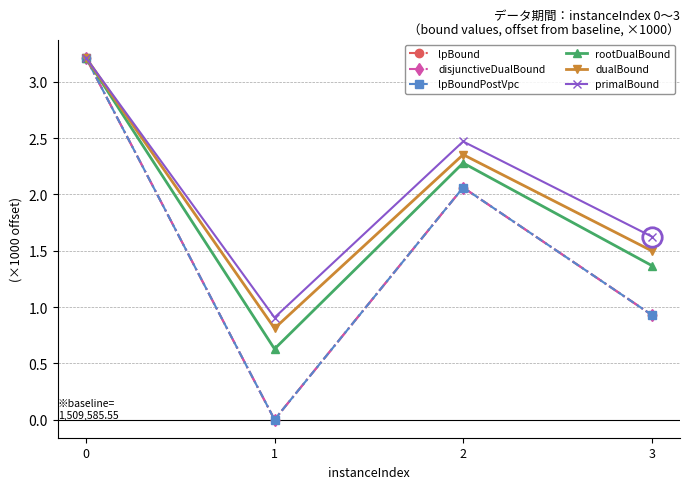

At which label is disjunctiveDualBound closest to 1?

3